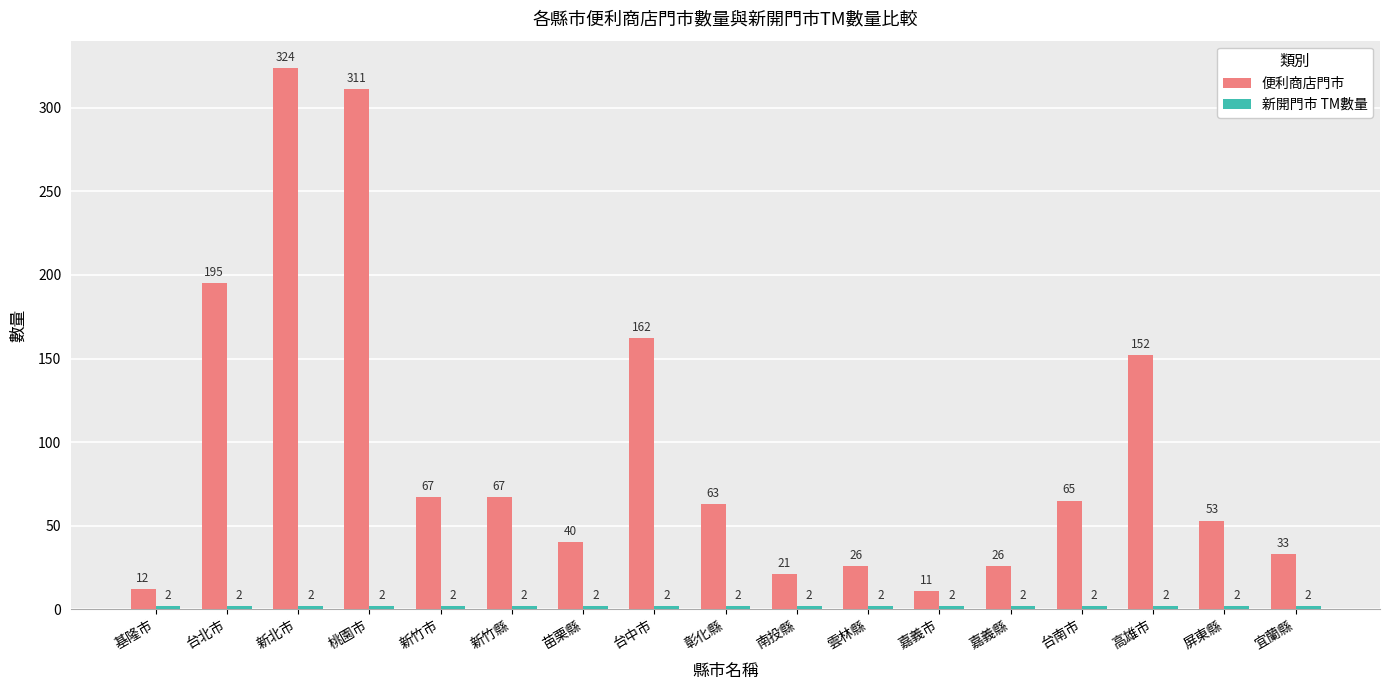

What is the sum of the 便利商店門市 values at 台北市 and 彰化縣?

258